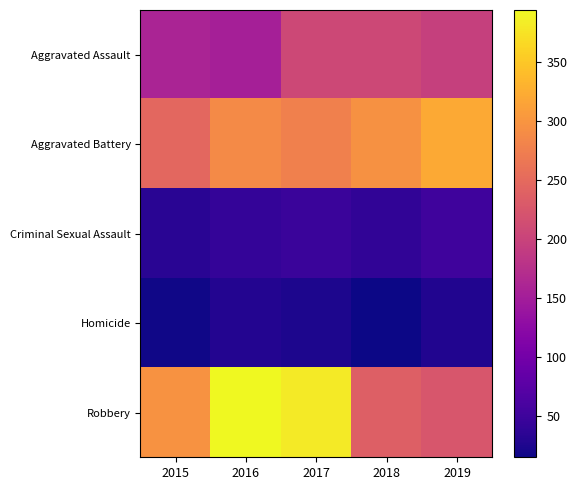

What is the total value across all series at 2017?

936